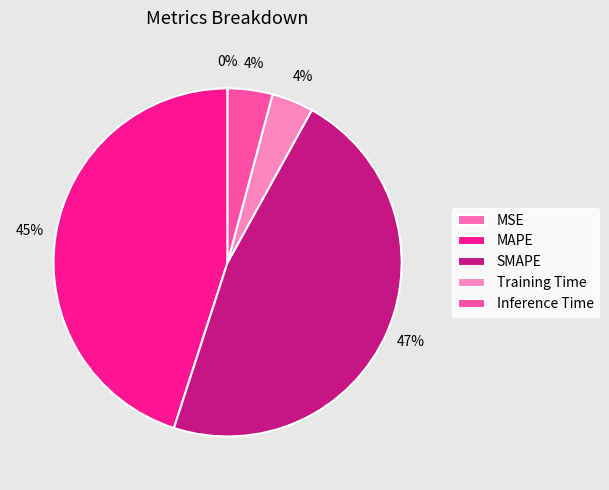

Which has a higher value, SMAPE or MSE?

SMAPE